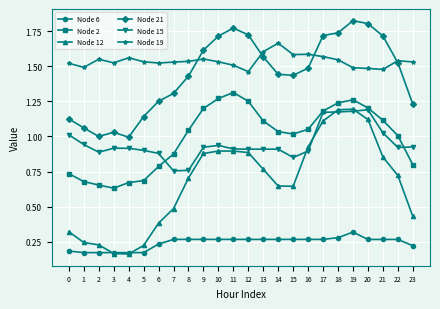

At how many categories does at least one series exceed 0?

24